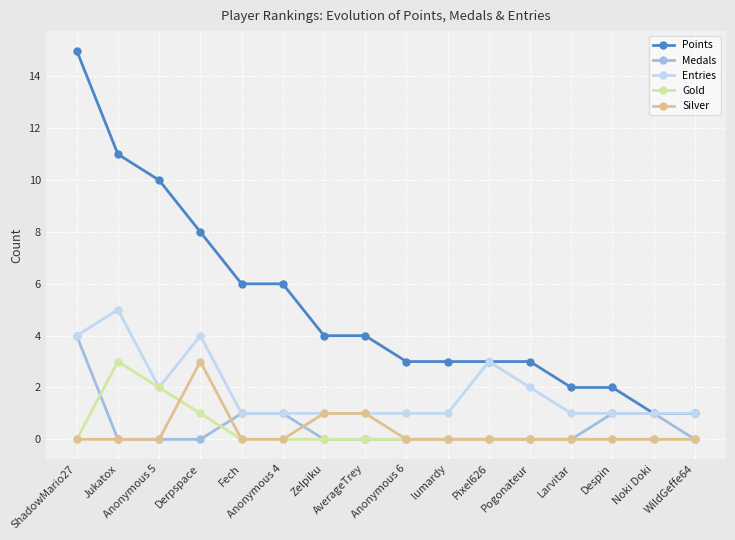

The value of Medals at Jukatox is -2. True or false?

False